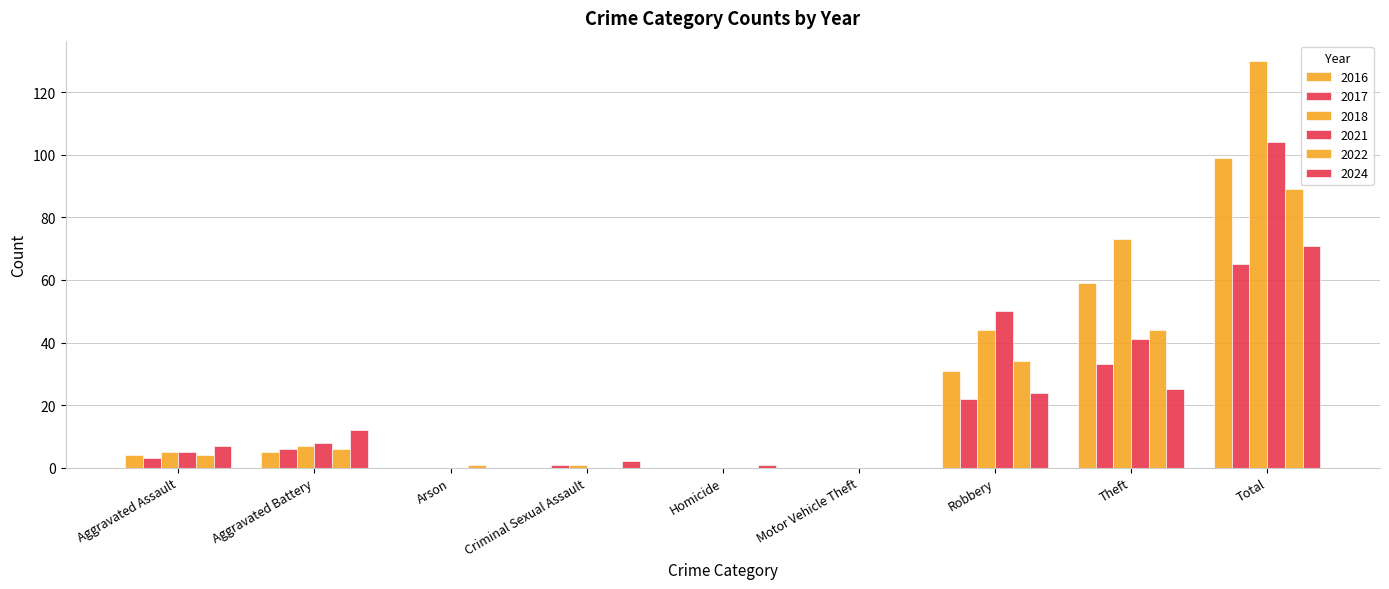

Are the bars grouped side by side (vs. stacked)?

Yes